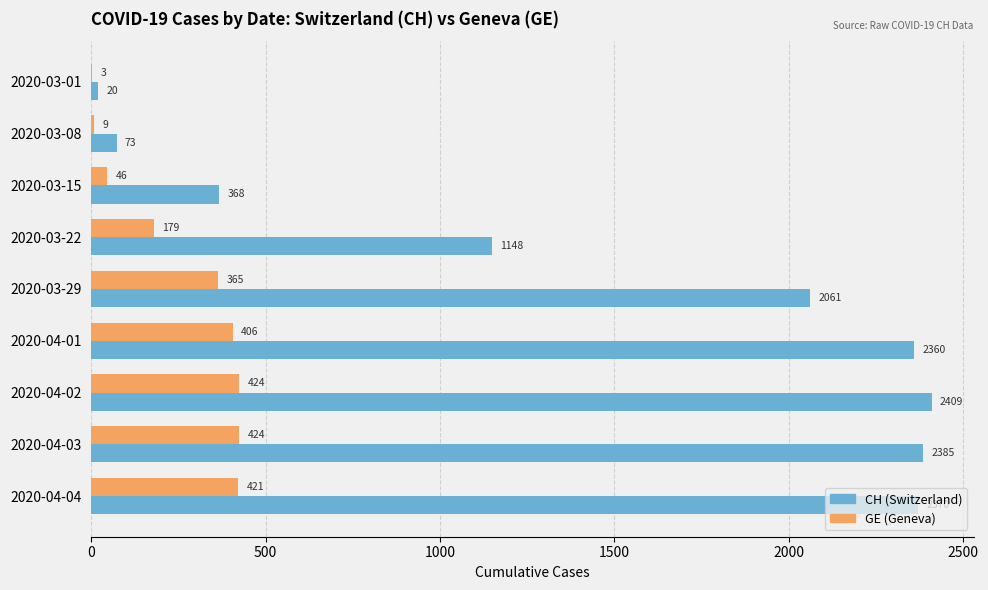

Which category has the highest value in the CH (Switzerland) series?

2020-04-02